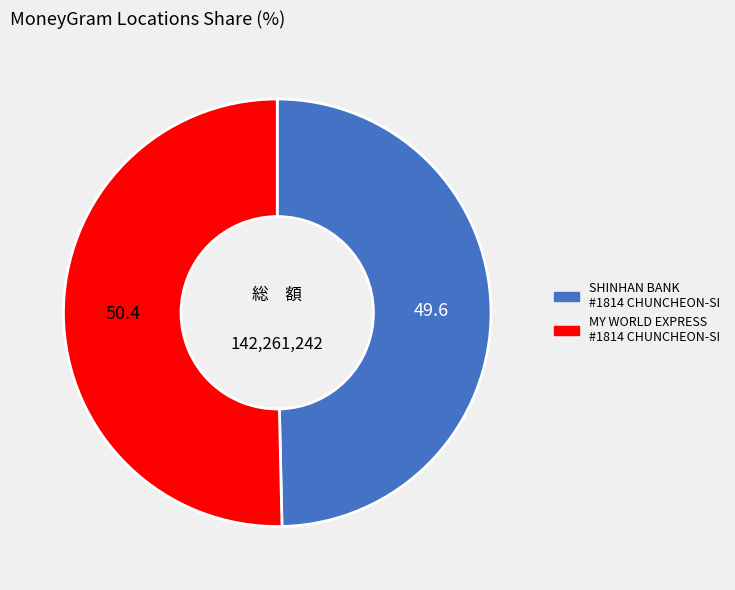

Does any single category account for the majority?

Yes